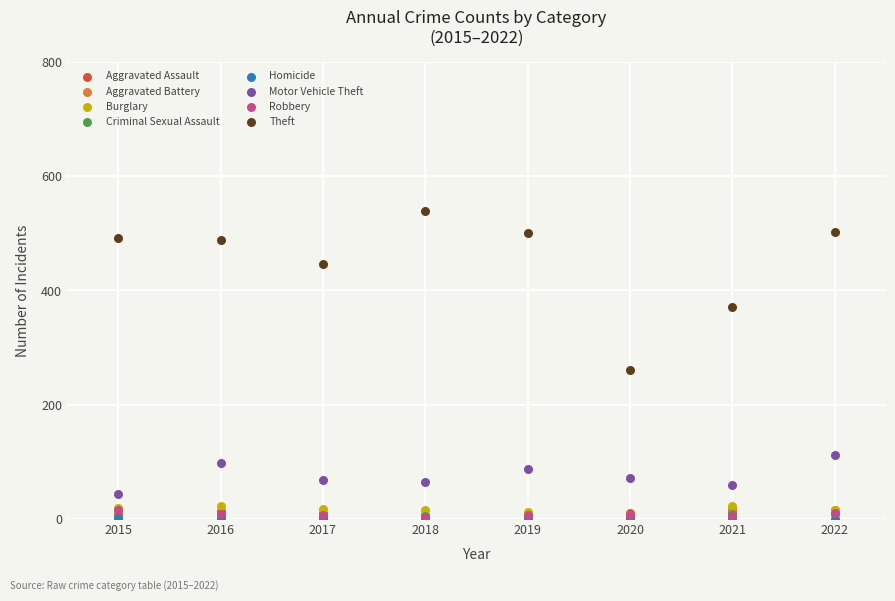

What are all the series names shown in the legend?

Aggravated Assault, Aggravated Battery, Burglary, Criminal Sexual Assault, Homicide, Motor Vehicle Theft, Robbery, Theft